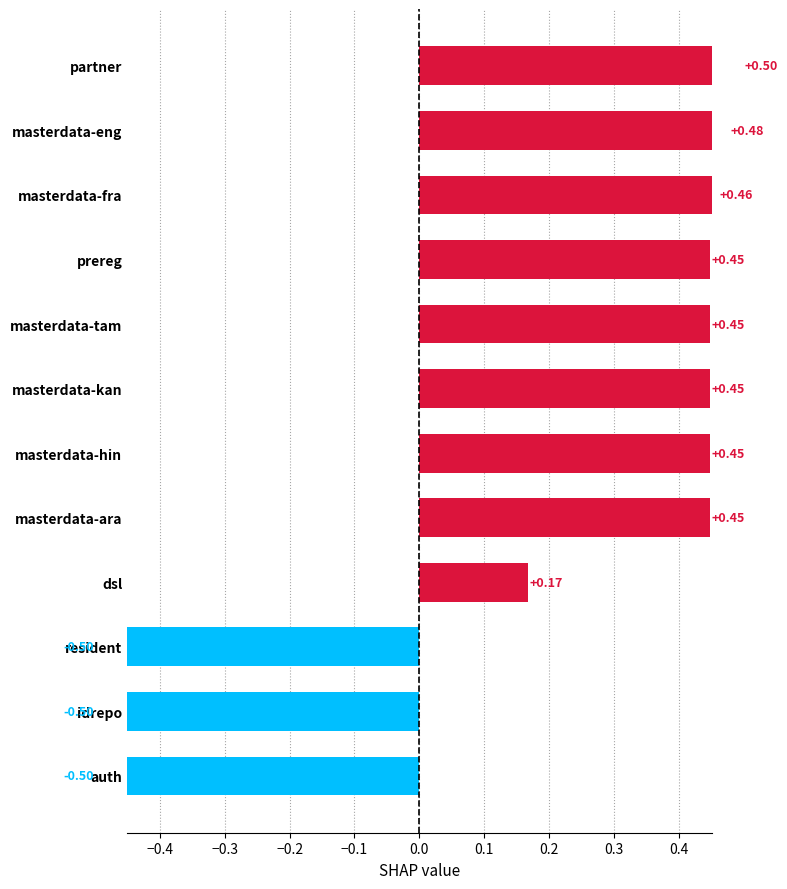

Read the value at masterdata-ara.

0.4